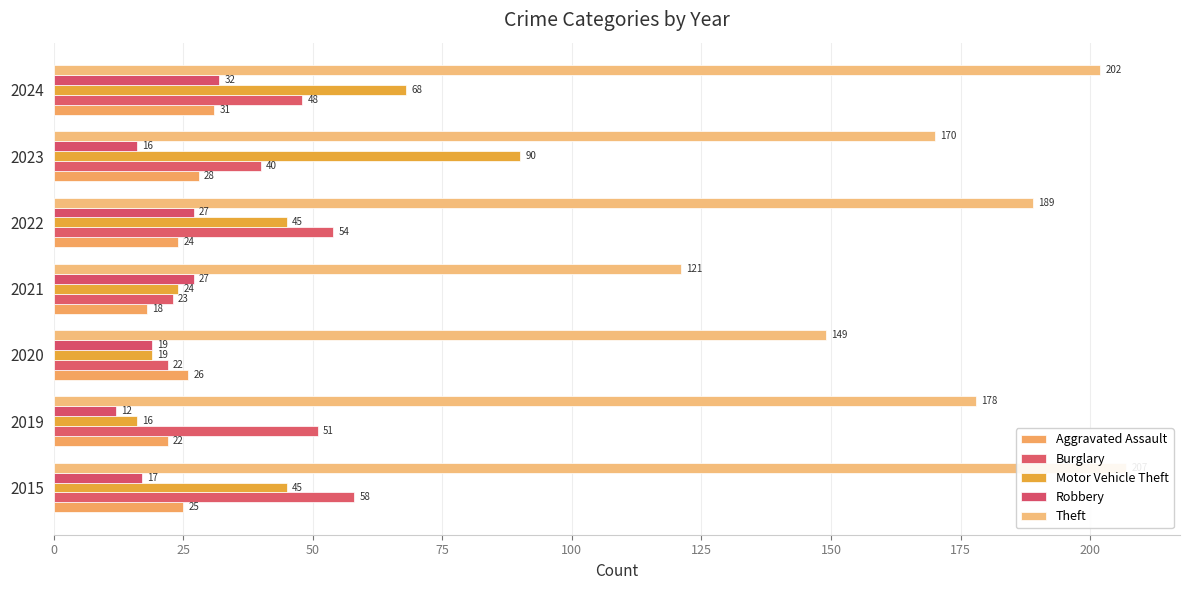

What is the highest value of the Motor Vehicle Theft series?

90